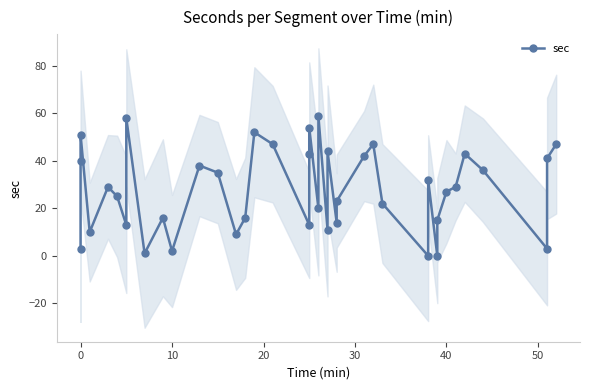

Reading right to left, transcribe all the data shown in this chart.

47	41	3	36	43	29	27	15	0	32	0	22	47	42	23	14	44	11	59	20	54	43	13	47	52	16	9	35	38	2	16	1	58	13	25	29	10	51	40	3